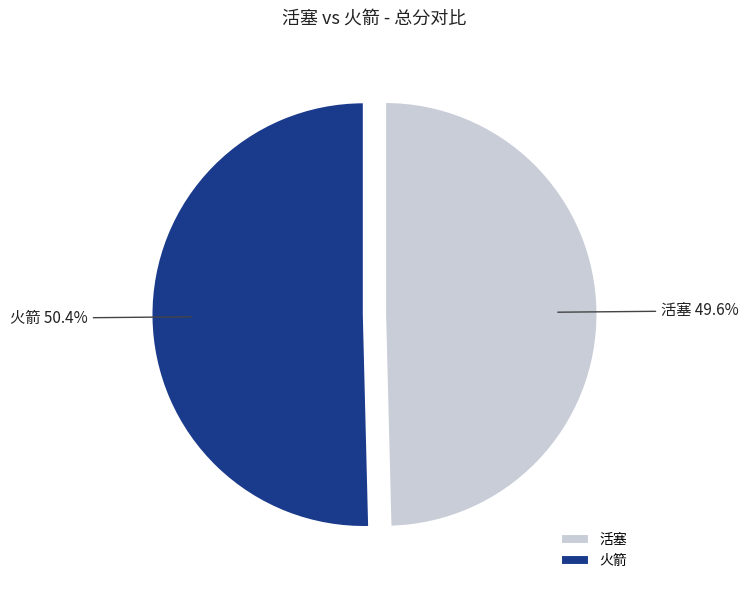

Which category accounts for the majority?

火箭